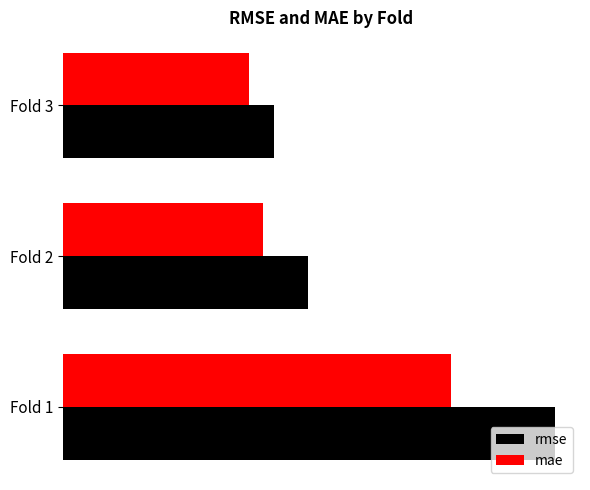

What are all the series names shown in the legend?

rmse, mae